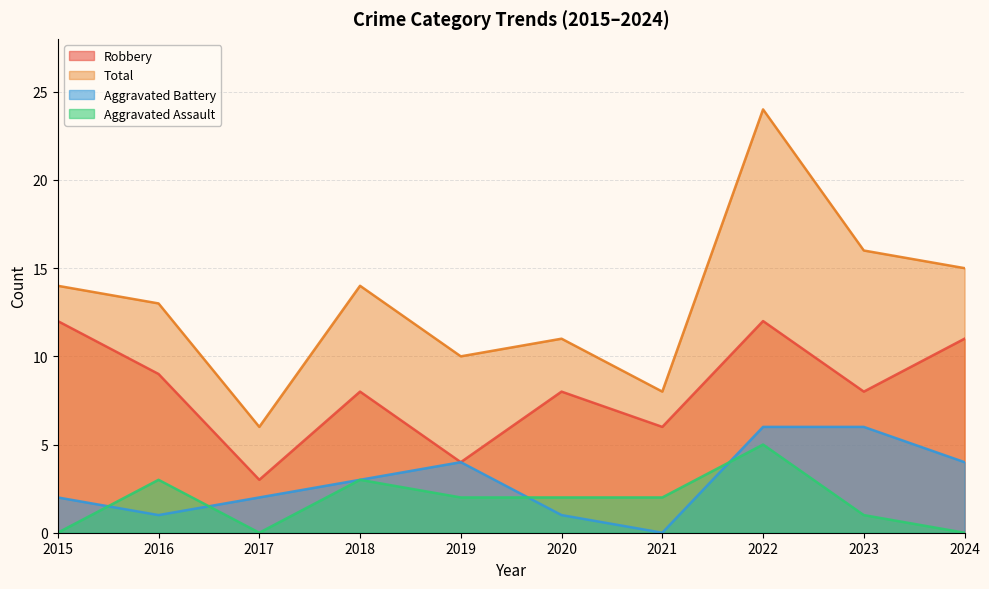

What is the difference between the Total values at 2015 and 2024?

1